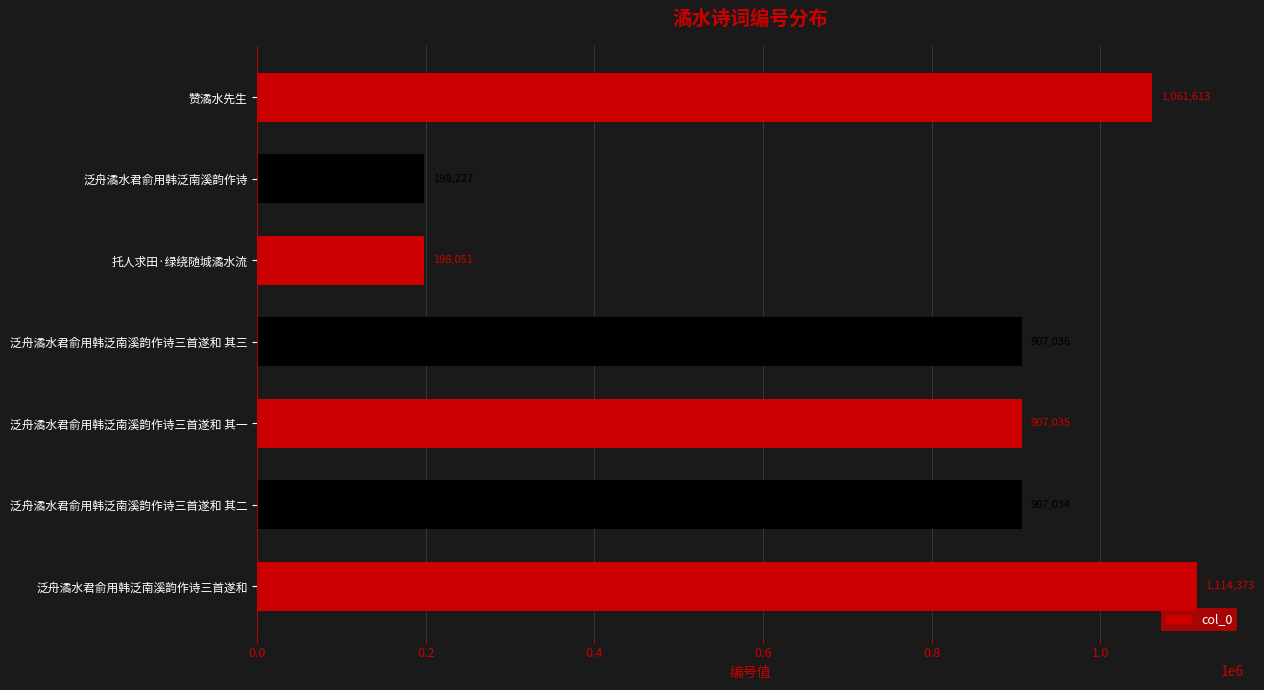

The value at 泛舟潏水君俞用韩泛南溪韵作诗三首遂和 其三 is 192199. True or false?

False